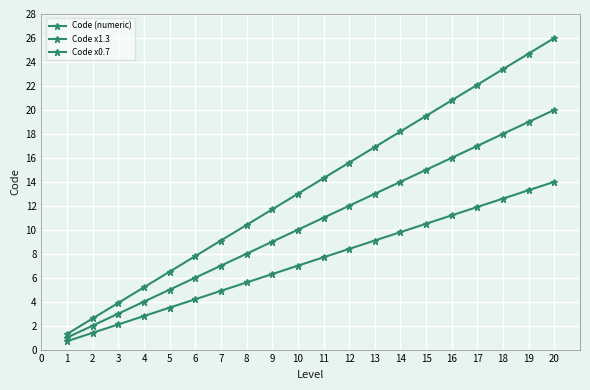

Count the number of categories in the chart.

20